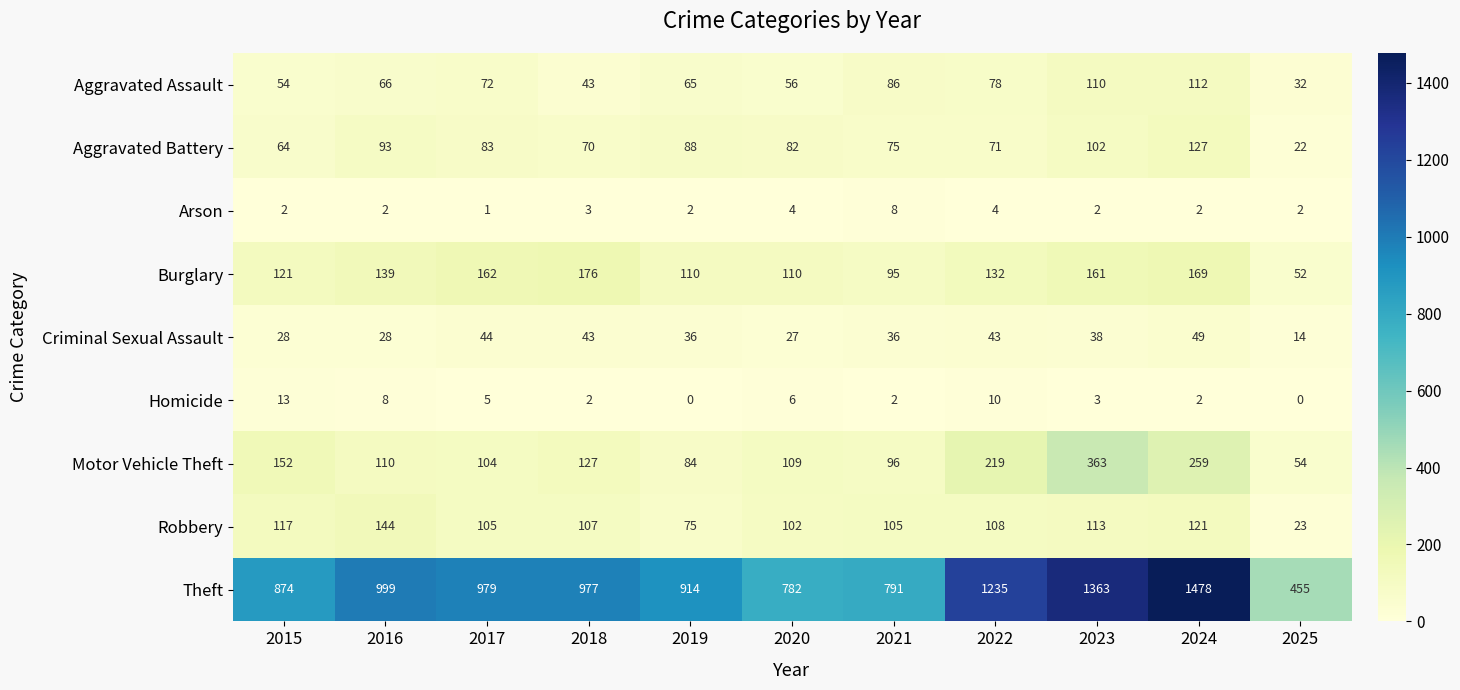

At which label is Motor Vehicle Theft closest to 208?

2022